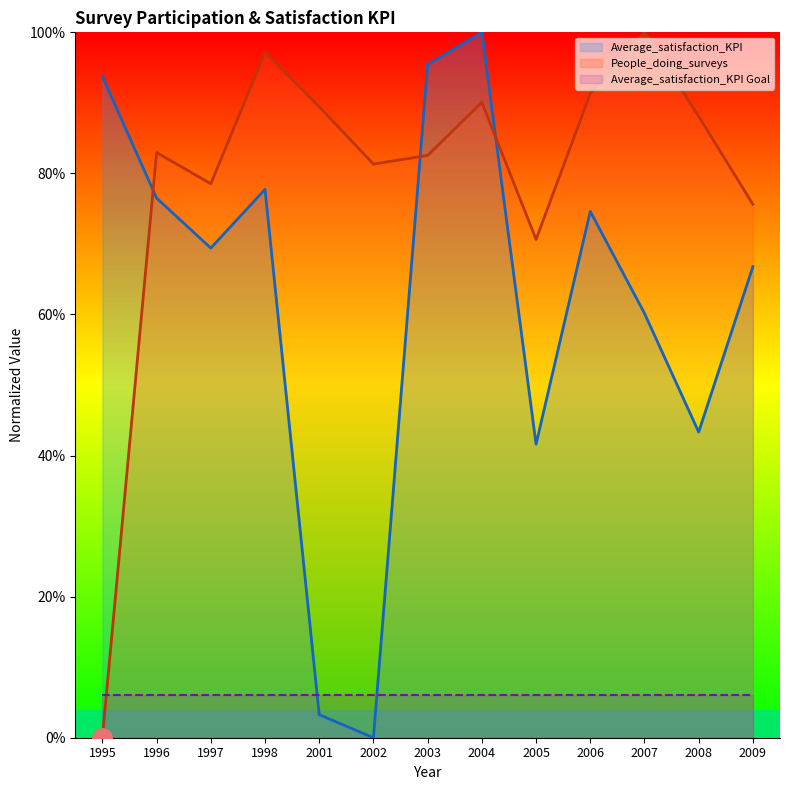

Where is People_doing_surveys nearest to the value 50?

2005